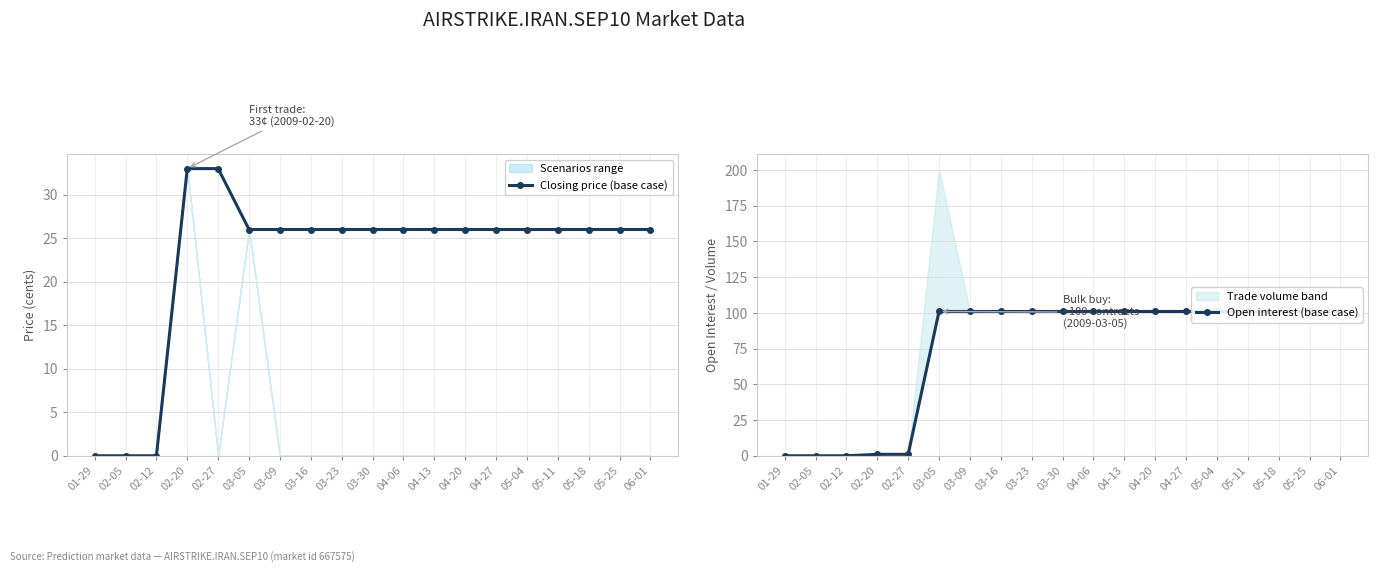

What is the value of the Open interest (base case) point at the 4th from the left?

1